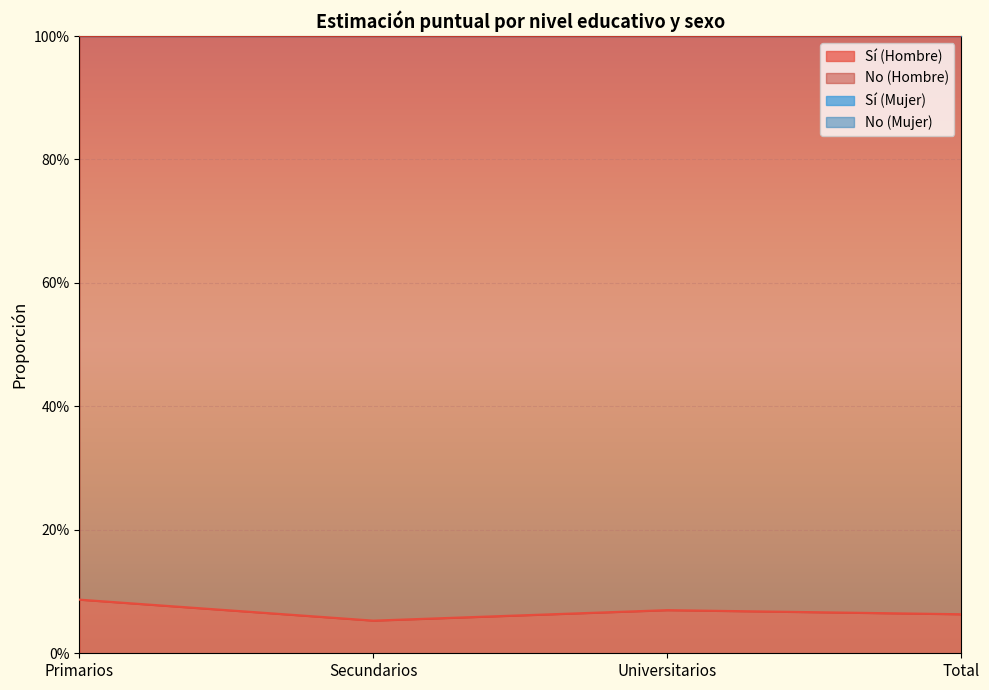

Reading left to right, list all the values displayed in this chart.

Sí (Hombre): 0.1	0.1	0.1	0.1
Sí (Mujer): 1.1	1.1	1.1	1.1